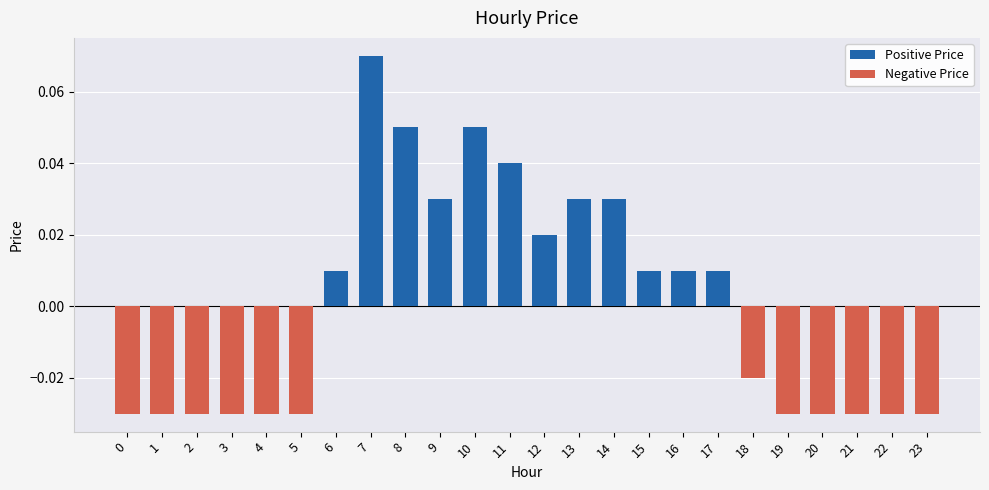

At how many categories does at least one series exceed 0?

12